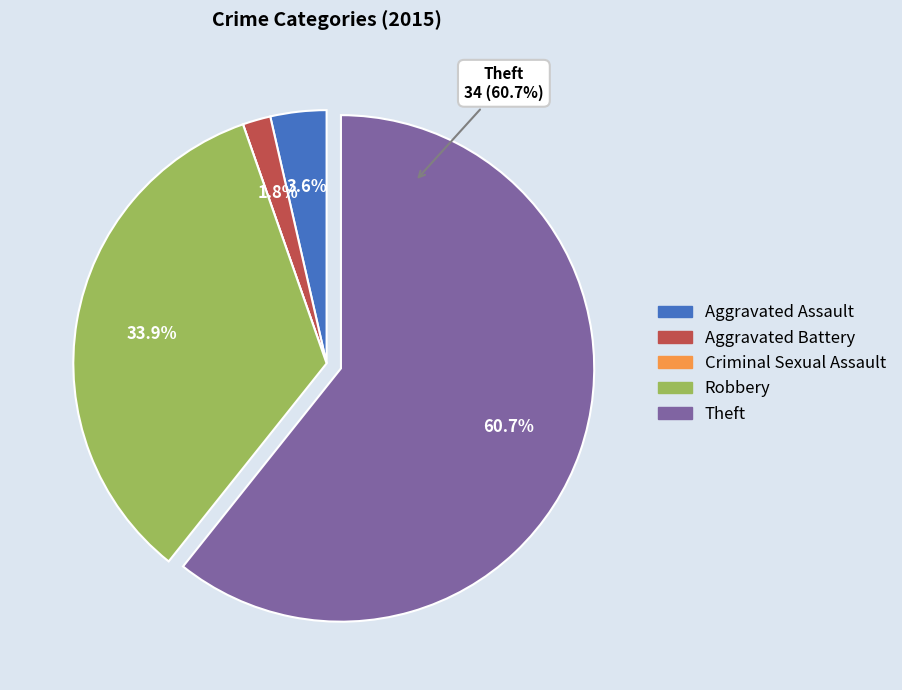

Is there any slice that represents more than half of the pie?

Yes